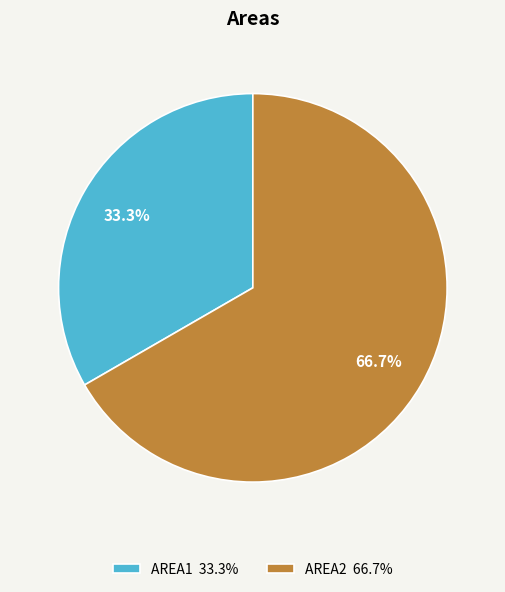

The AREA1 slice represents 33% of the pie. True or false?

True